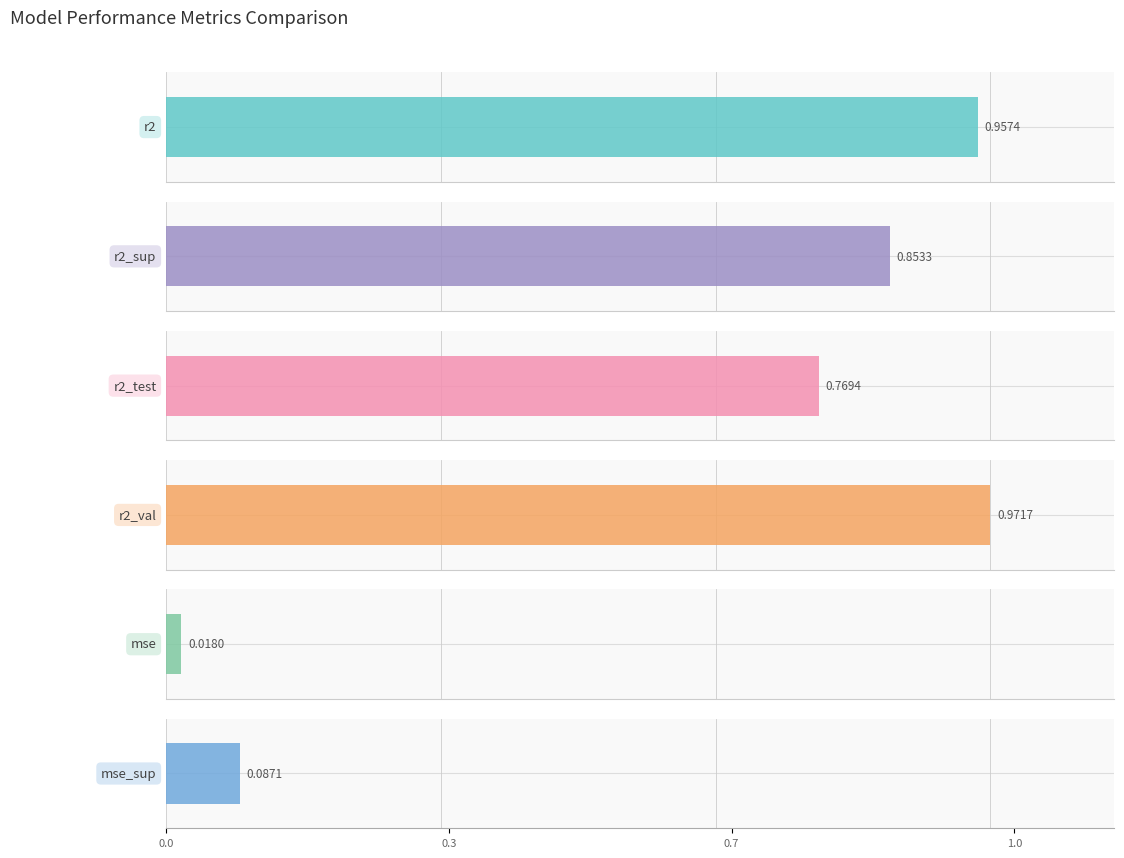

What is the value of the mse_sup bar at the 9th from the left?

0.1